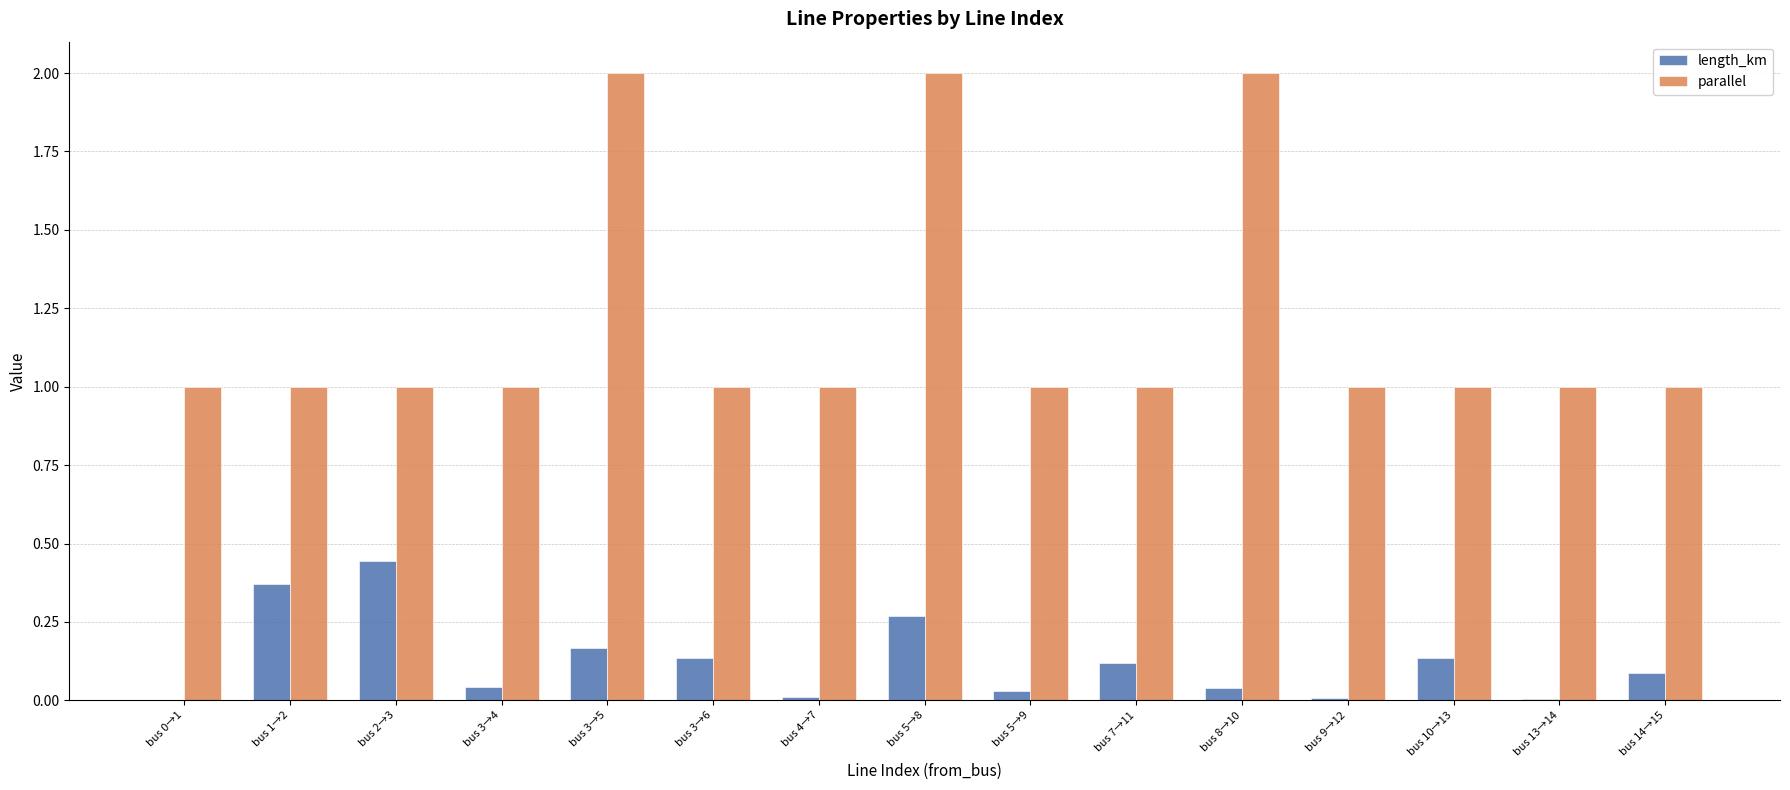

What is the maximum value shown in the chart?

2.0